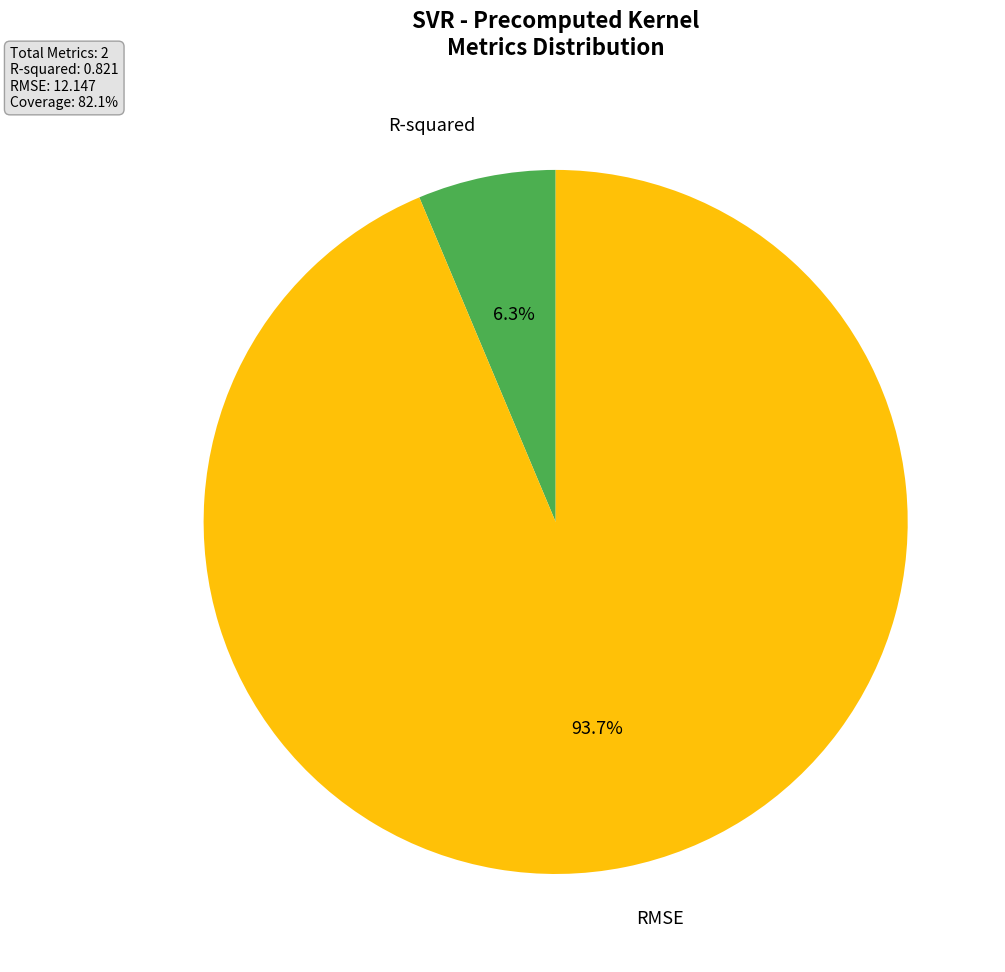

True or false: RMSE accounts for 99% of the total.

False